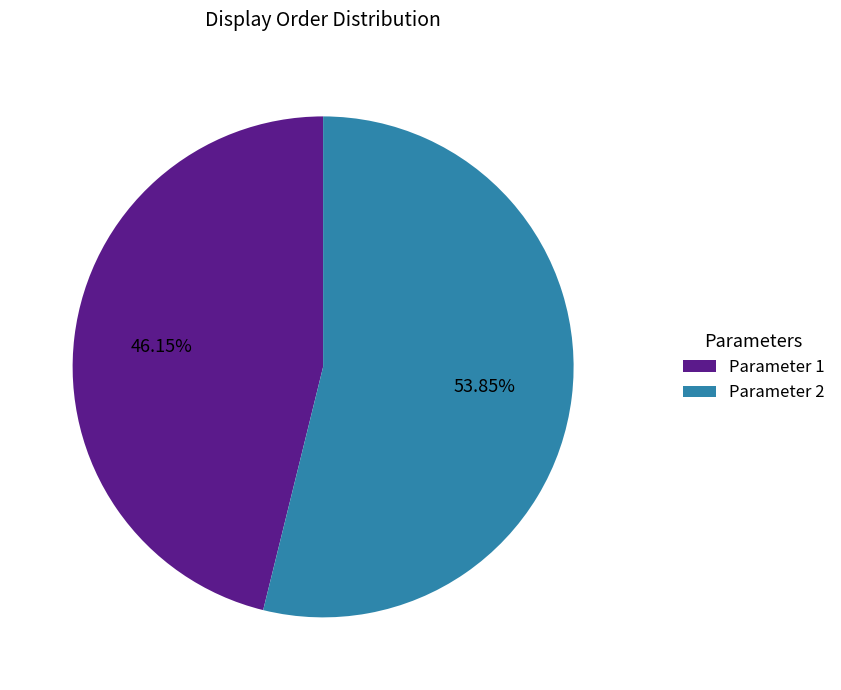

To the nearest percent, what is the difference between the largest and smallest slice percentages?

8%